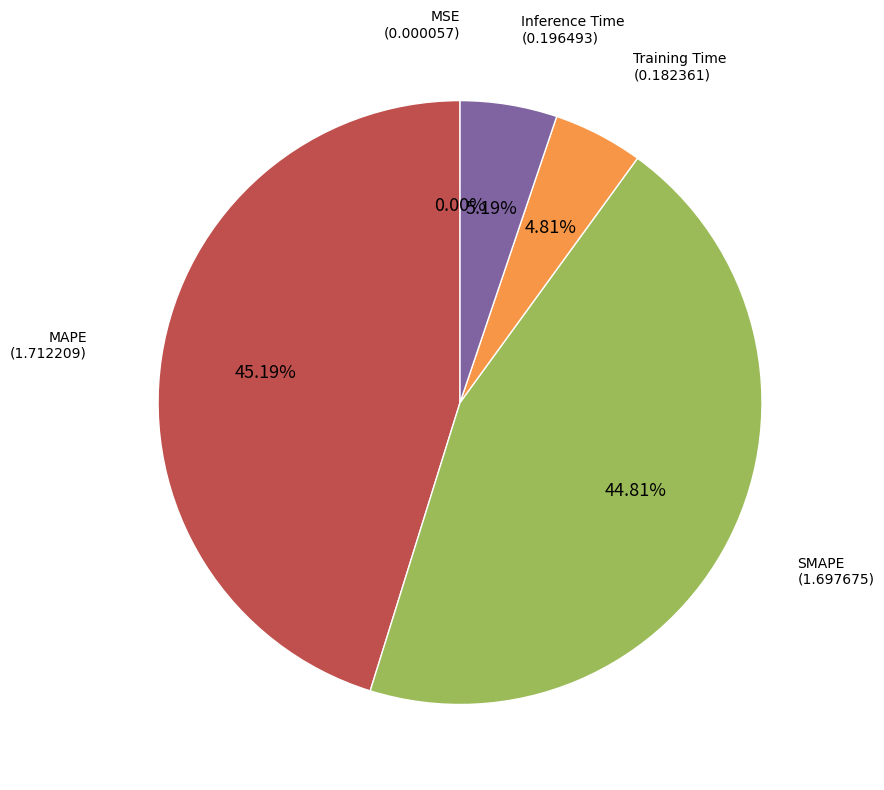

Does any single category account for the majority?

No